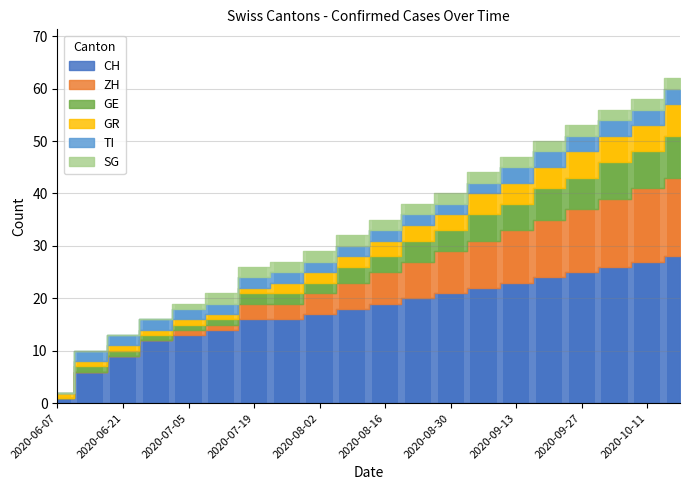

What position from the left is 2020-10-04?

18